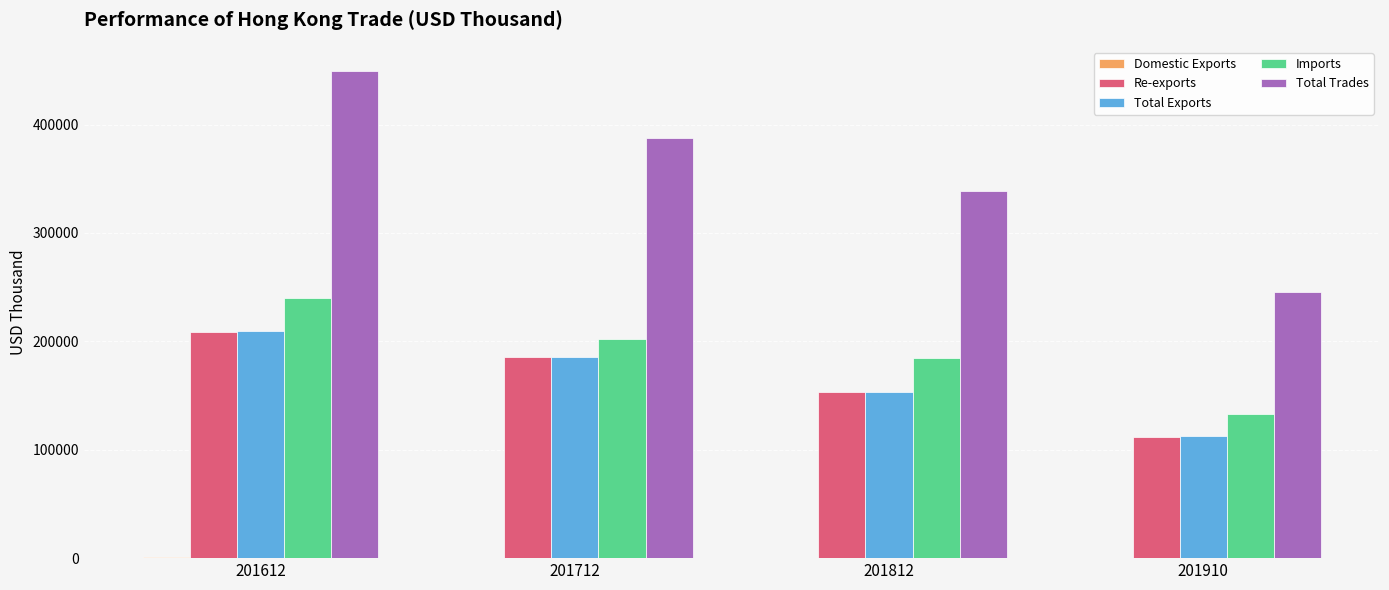

Which series has the widest spread of values?

Total Trades